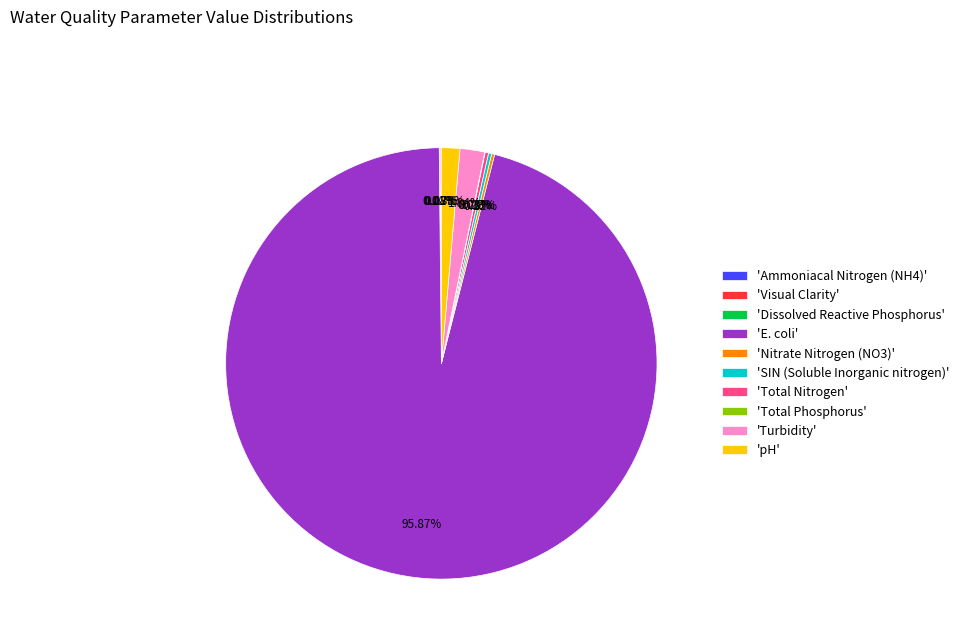

Between 'E. coli' and 'Turbidity', which is larger?

'E. coli'